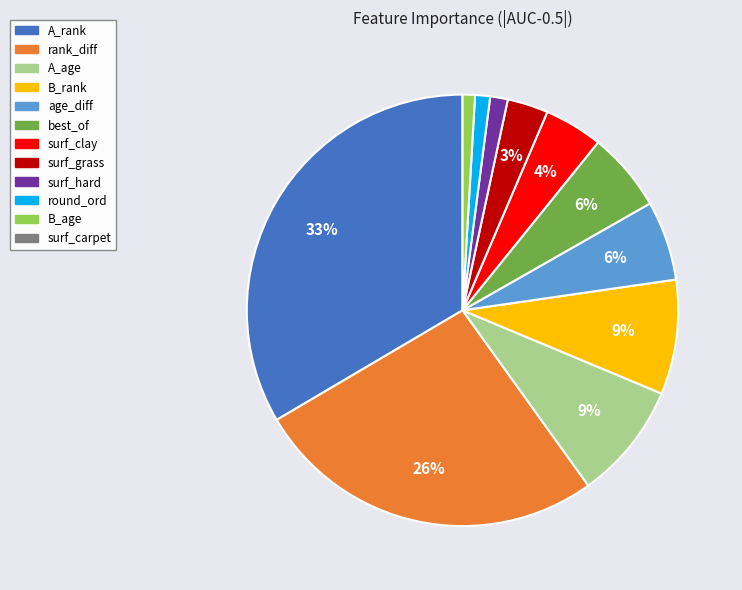

Is there any slice that represents more than half of the pie?

No